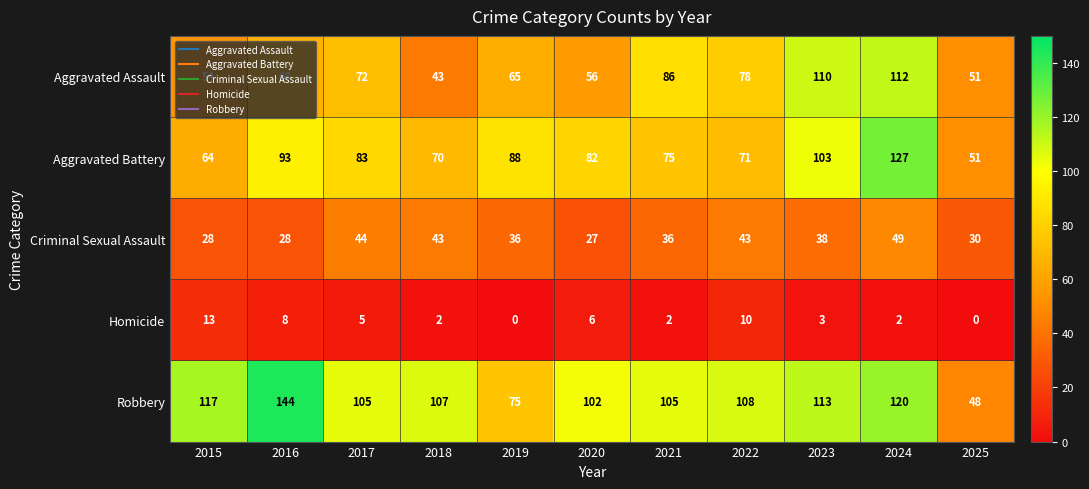

The value of Robbery at 2016 is 144. True or false?

True